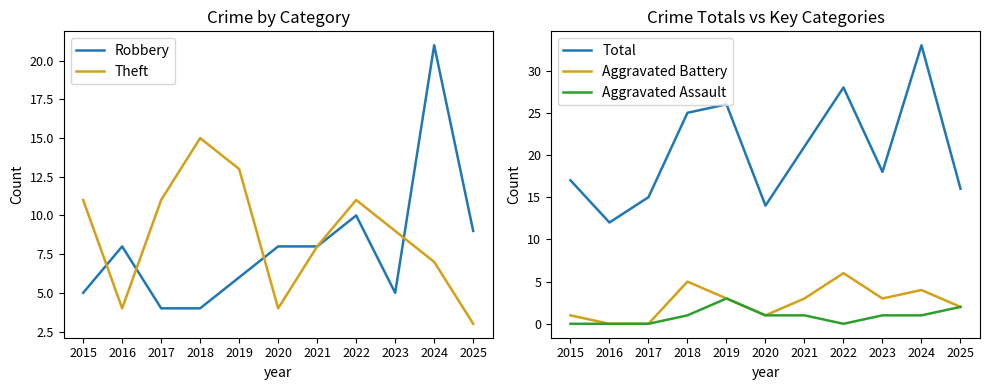

Which series has the largest range (max minus min)?

Total